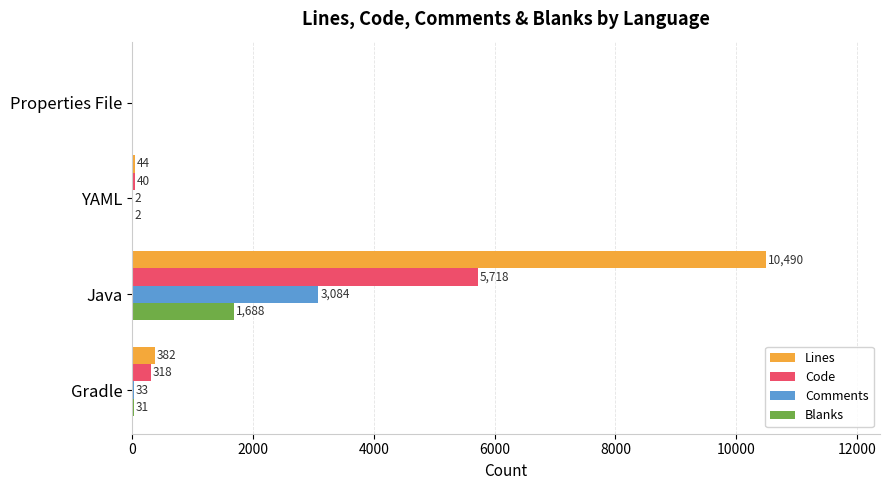

Is the value of Lines at YAML greater than the value of Code at Properties File?

Yes